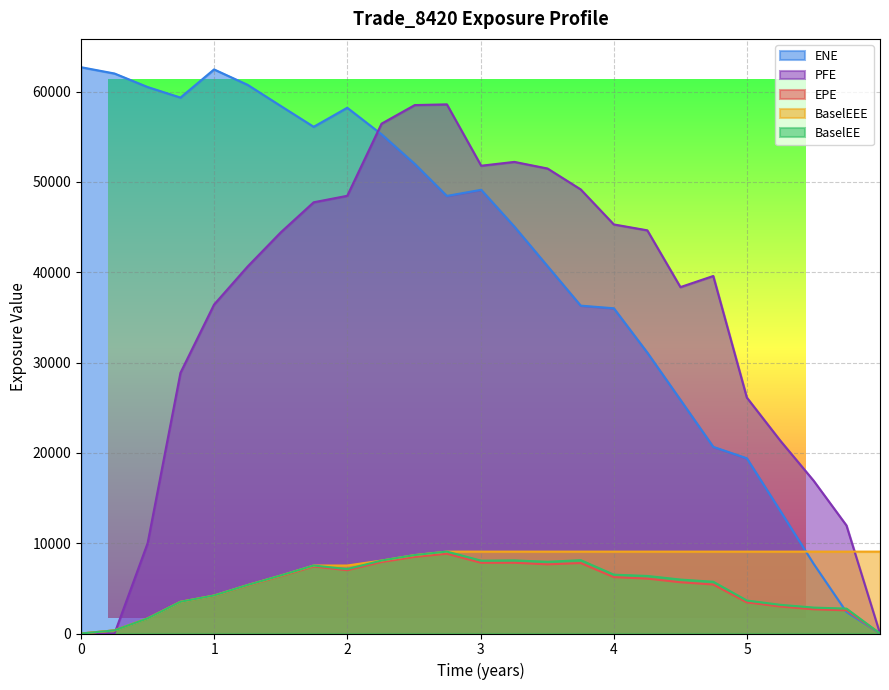

What is the value of the BaselEE point at the 11th from the left?

8683.8